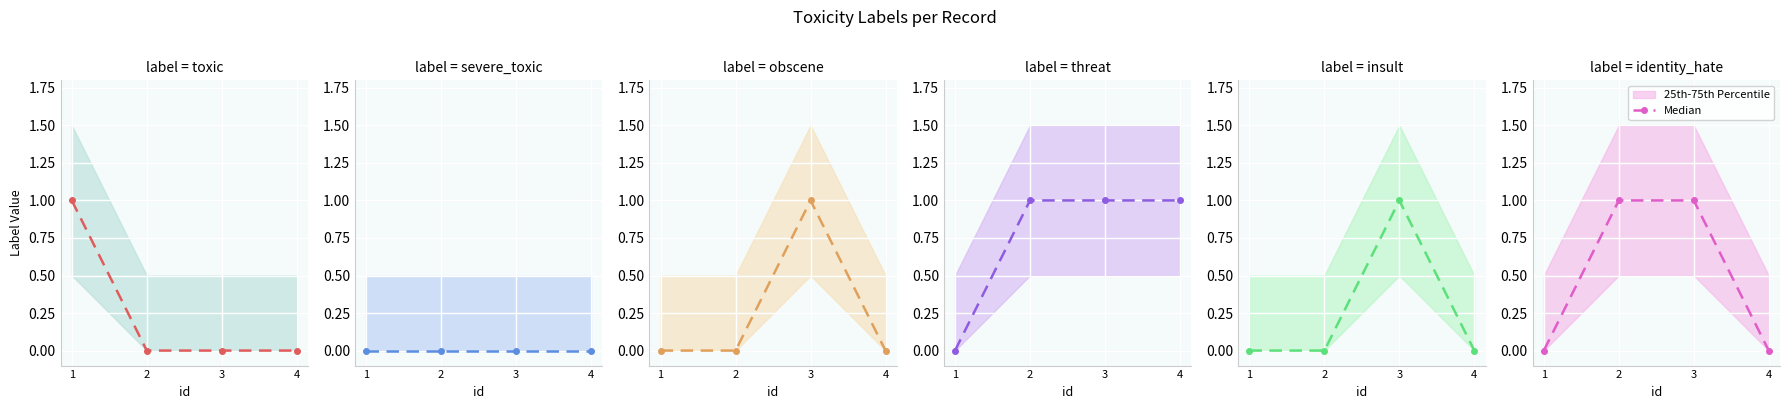

Which category has the lowest value across all series?

1